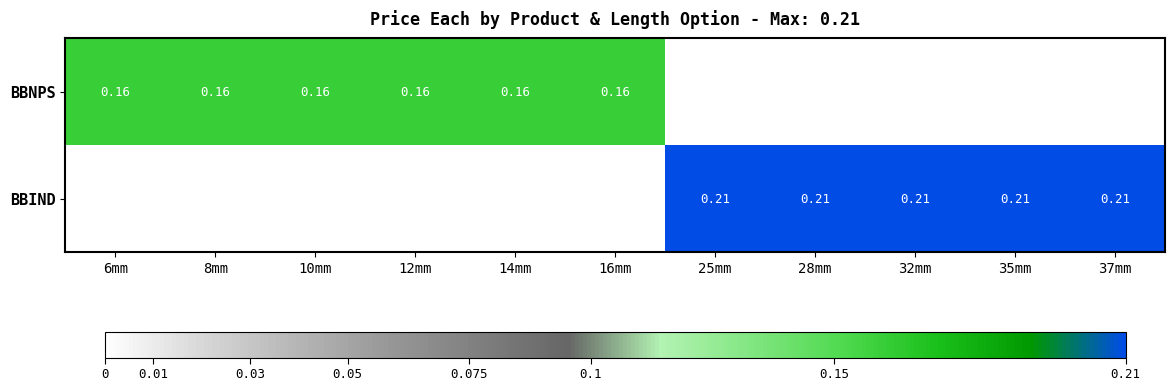

List the series in order of their overall mean, highest first.

BBIND, BBNPS